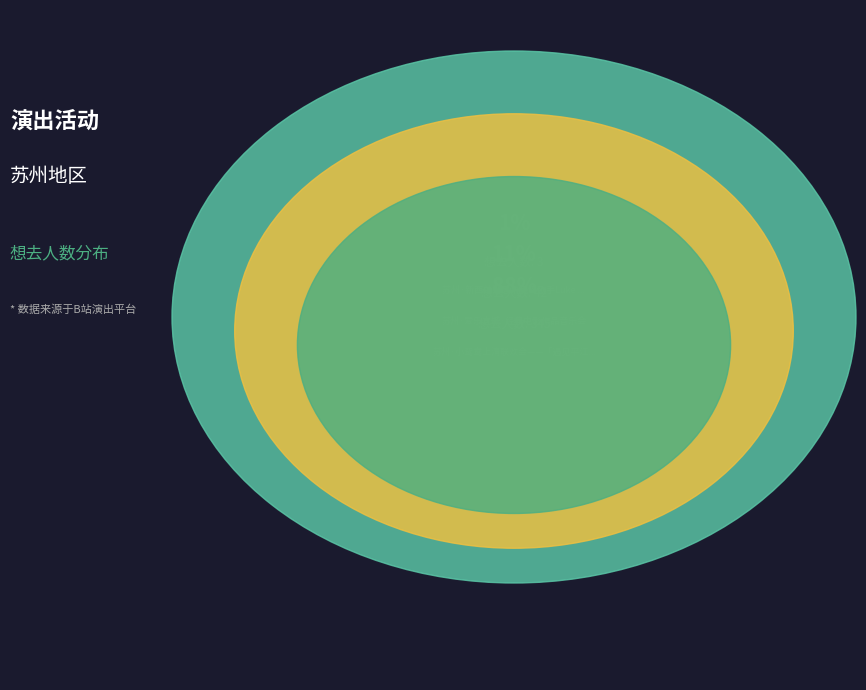

How many slices are in this pie chart?

3